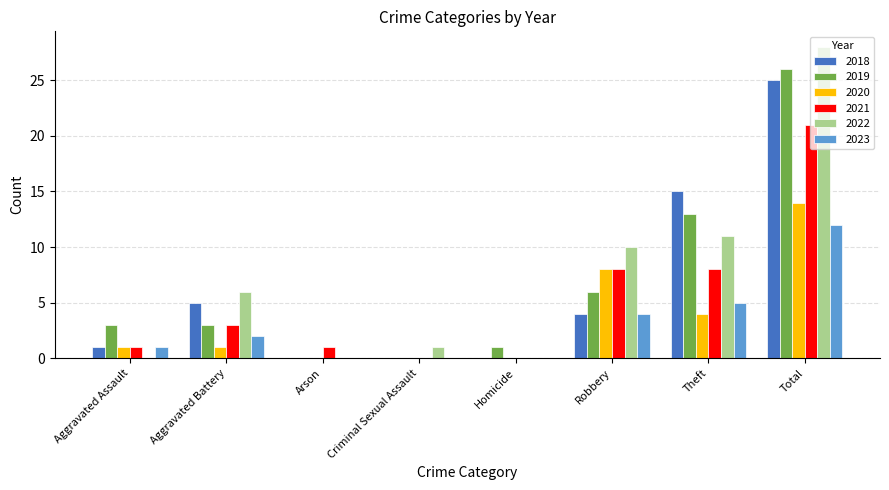

Is the value of 2021 at Aggravated Assault greater than the value of 2022 at Homicide?

Yes